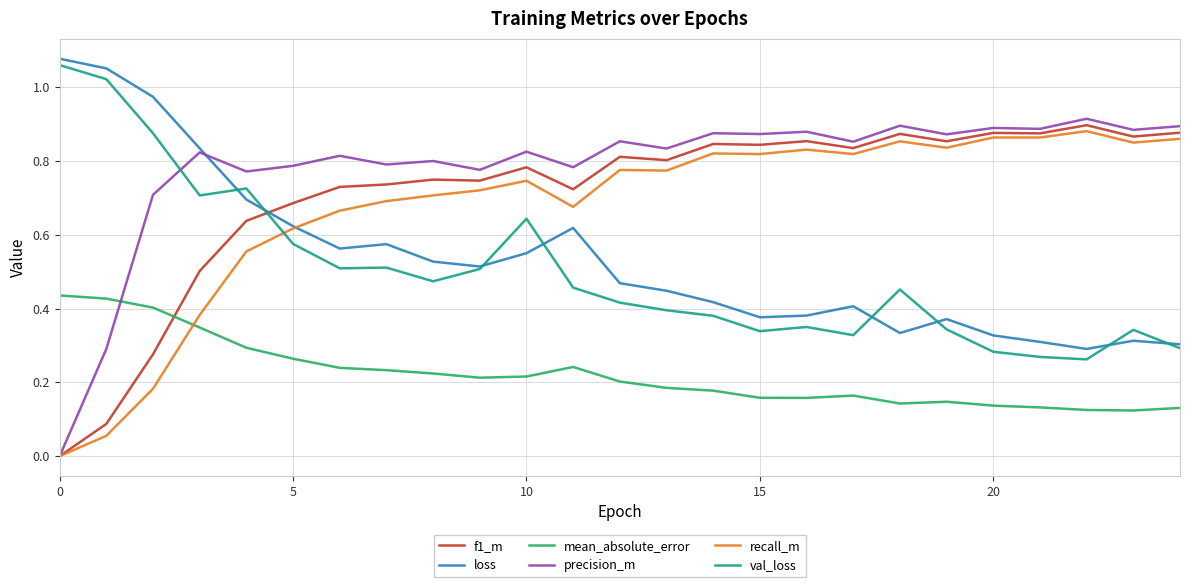

Which series has the widest spread of values?

precision_m